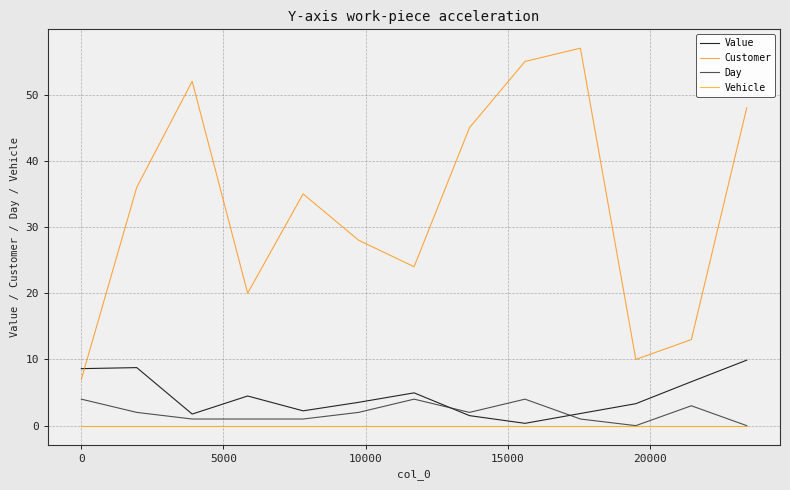

Is this an area chart (filled region under the line)?

No